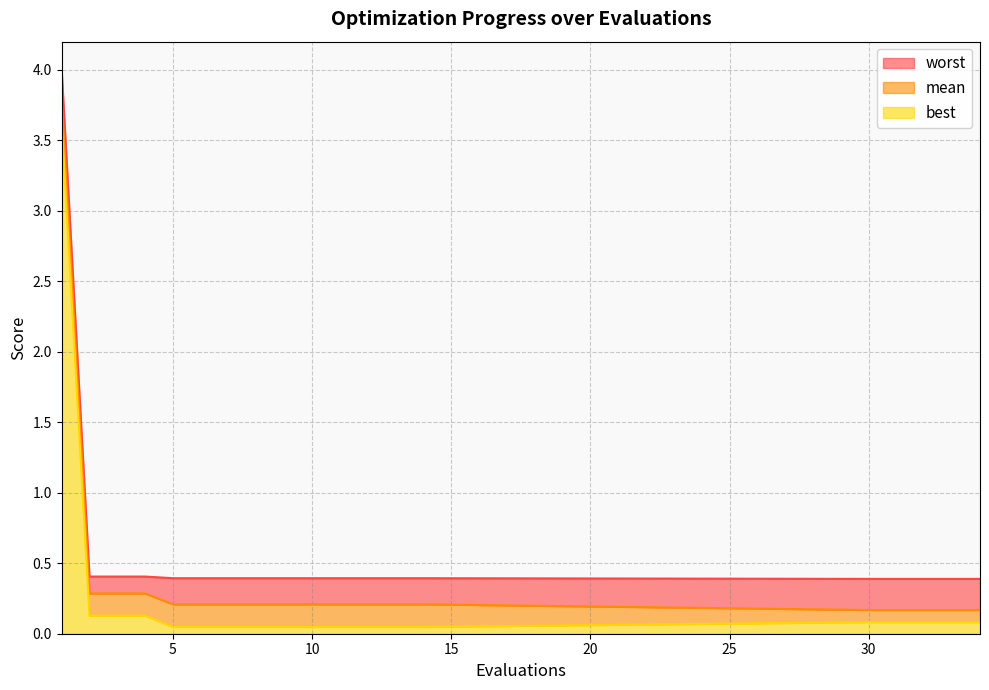

What is the highest value of the best series?

3.6